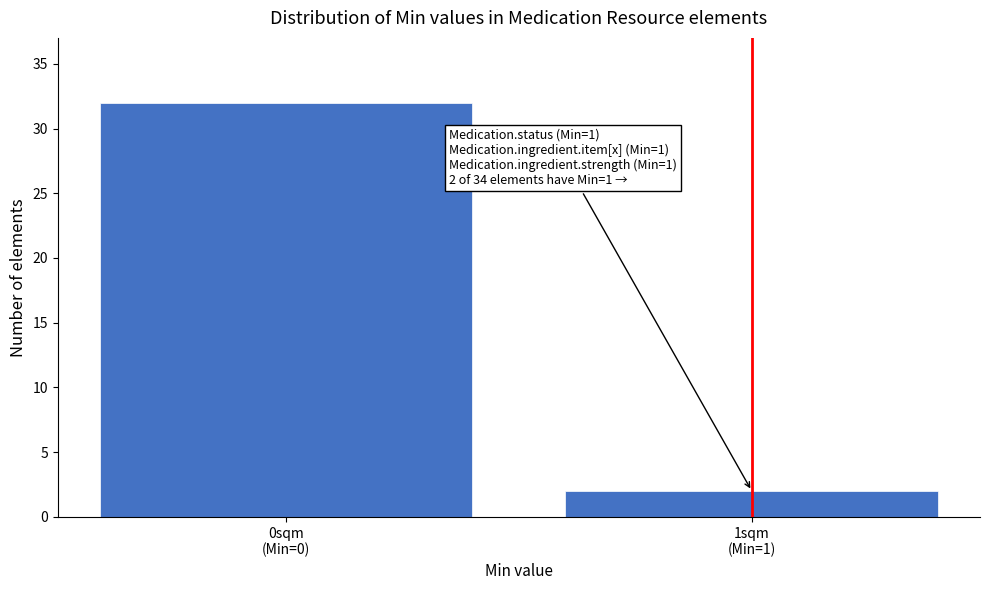

Reading left to right, extract all data points from this chart.

32	2